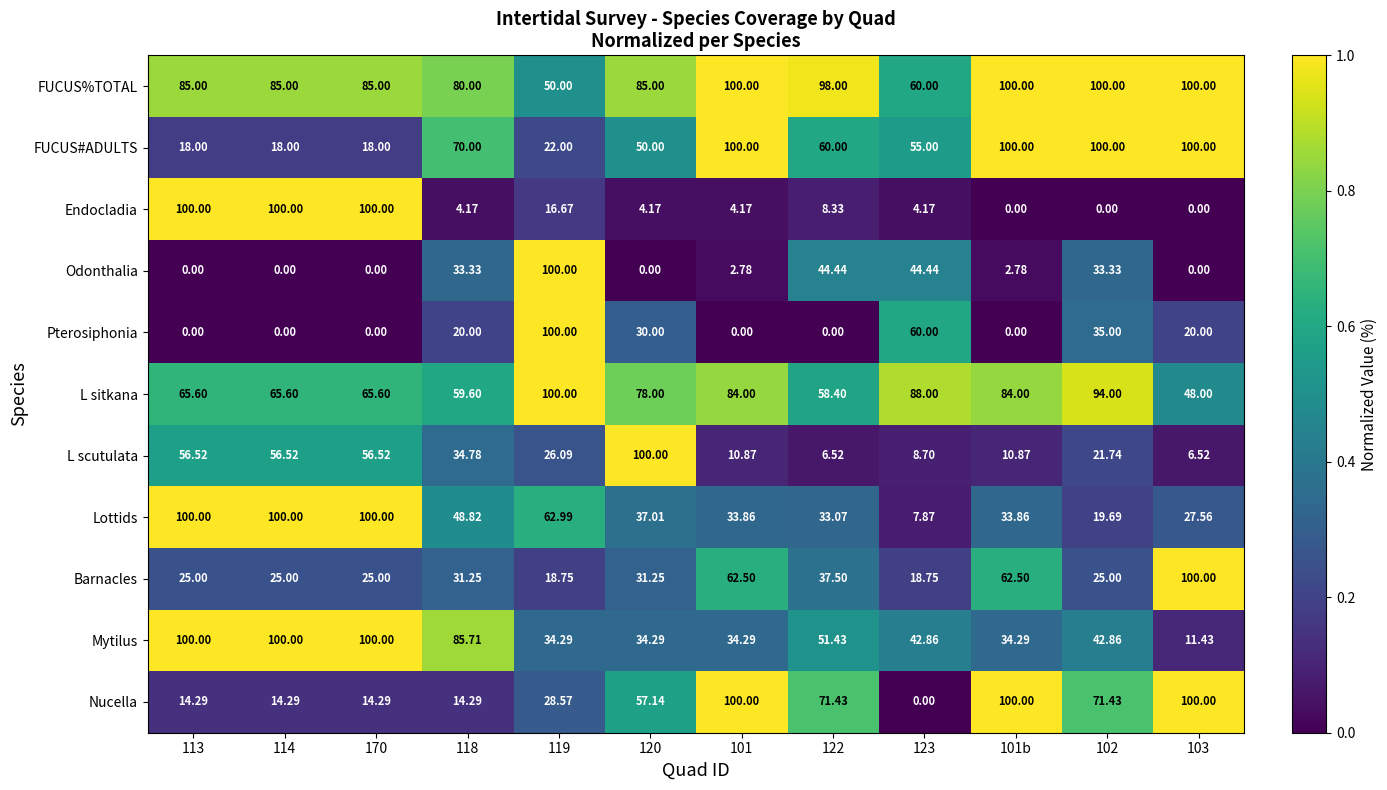

Which series has the largest total across all categories?

FUCUS%TOTAL